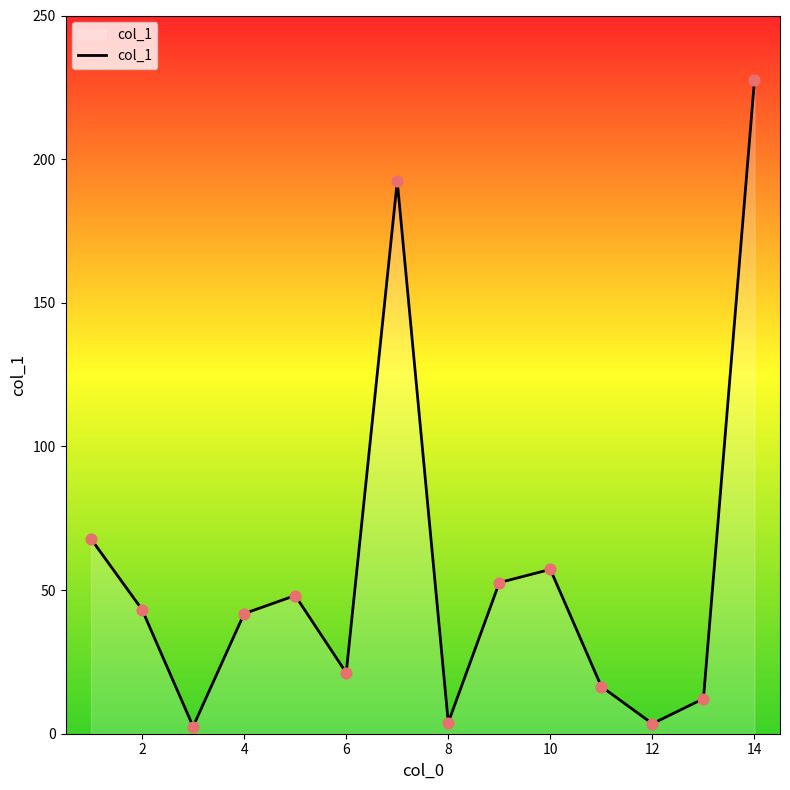

What is the maximum value shown in the chart?

227.5